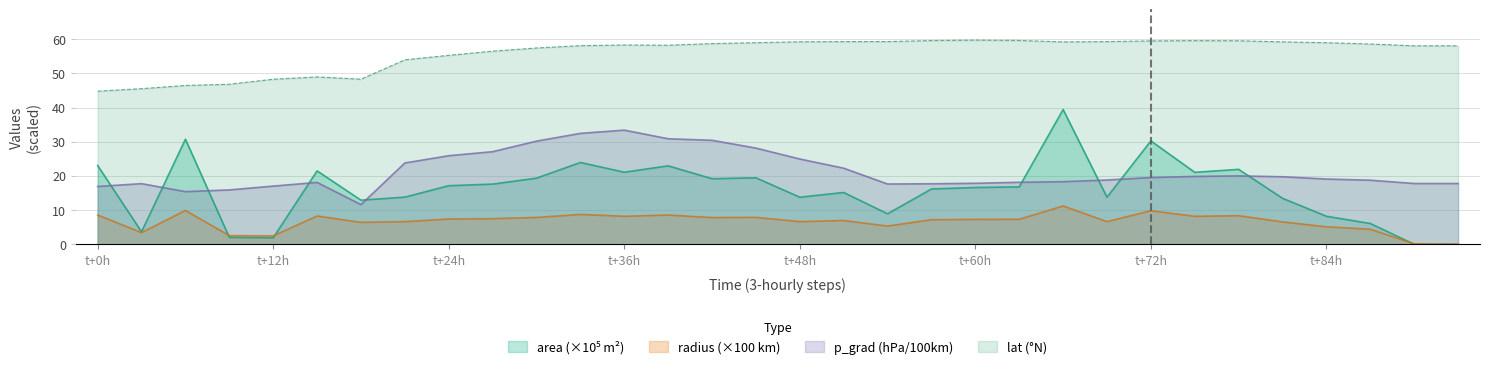

True or false: p_grad has a value of 20.0 at 28753.0.

True